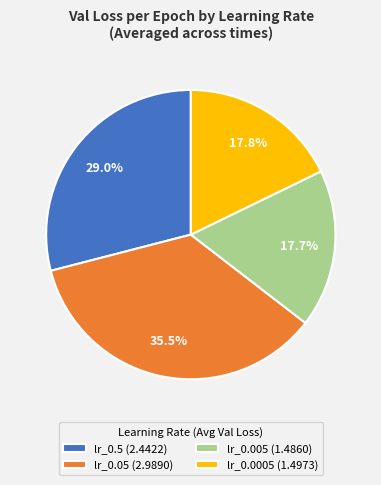

What is the total percentage of lr_0.5 and lr_0.005?

46.7%